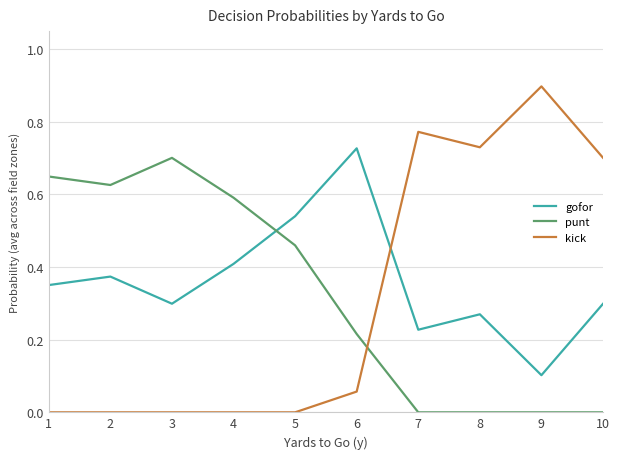

What is the maximum value shown in the chart?

0.9